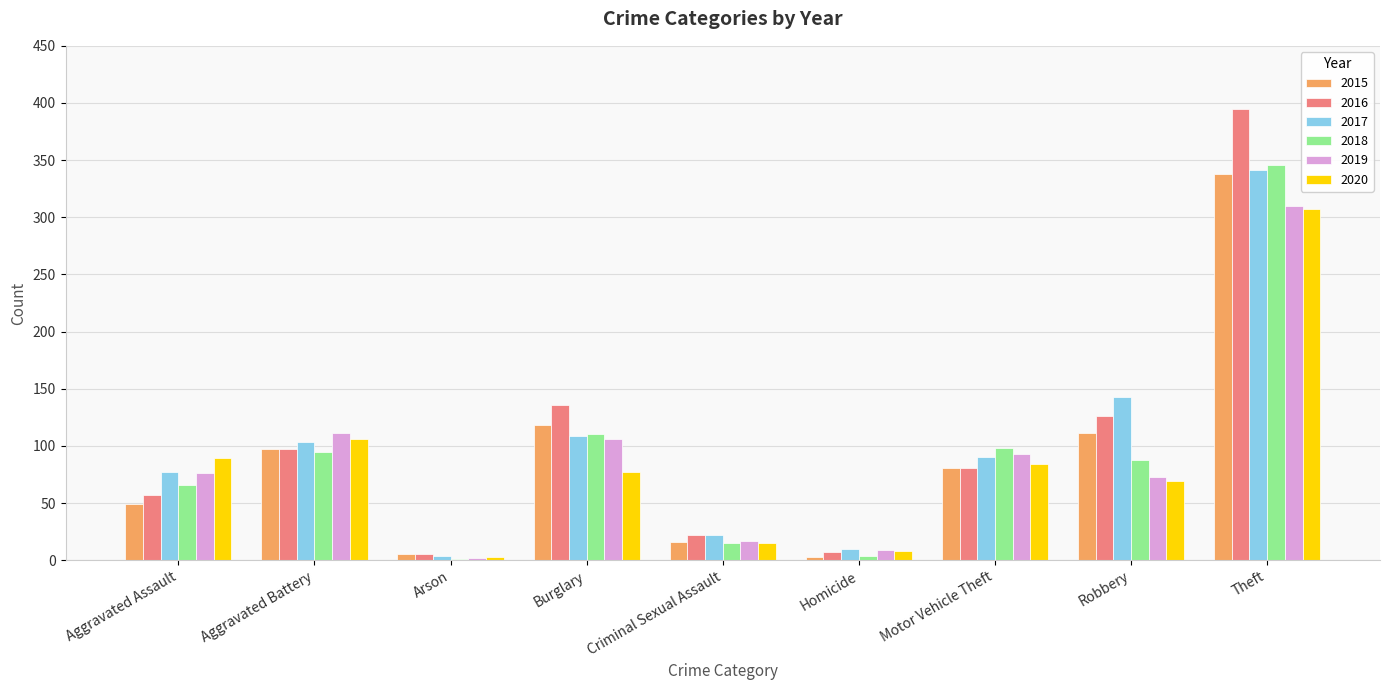

At which label does 2018 reach its peak?

Theft